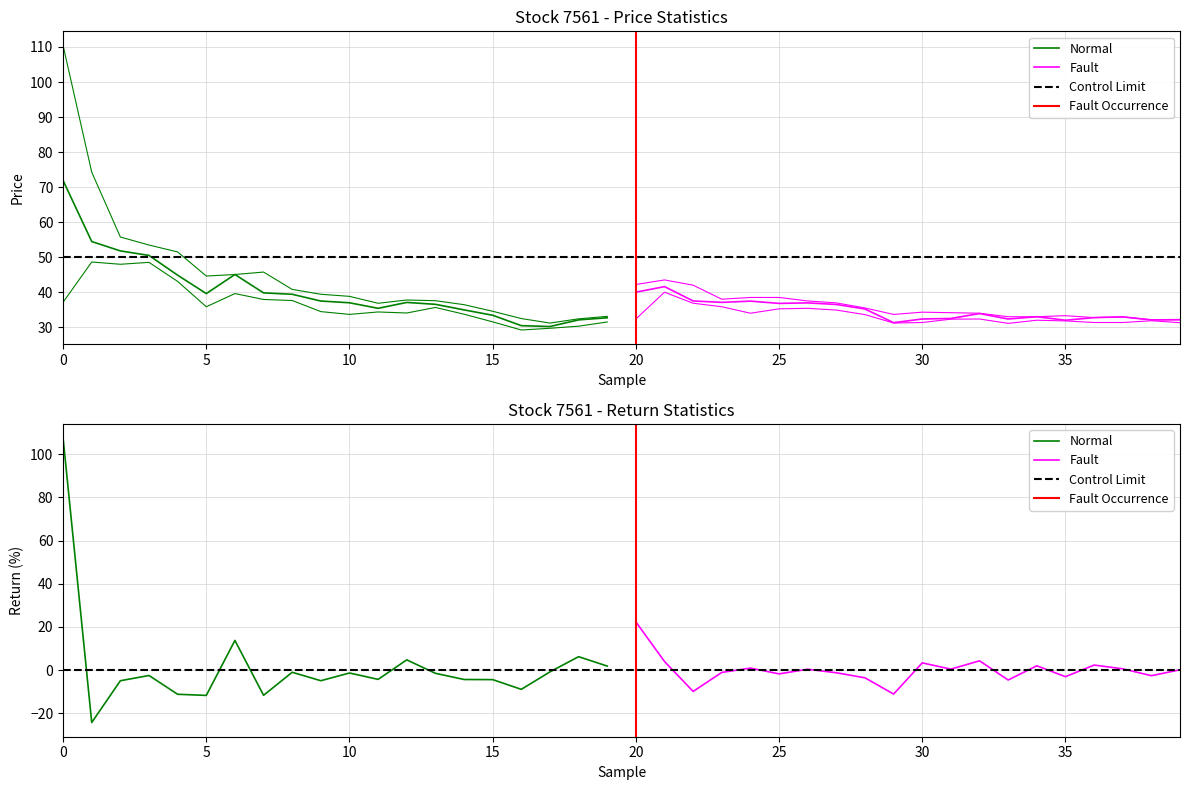

What is the sum of all high_adj values?

1630.1